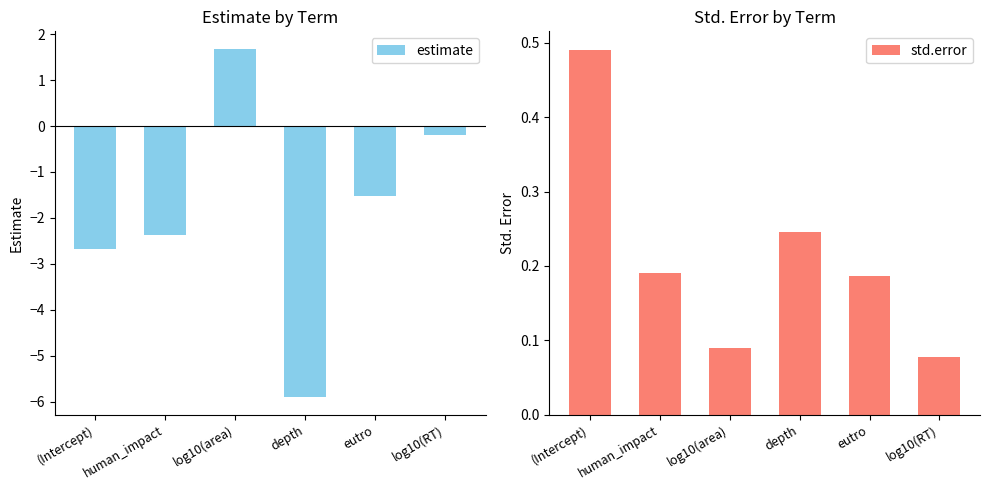

How many positive values does the estimate series have?

1